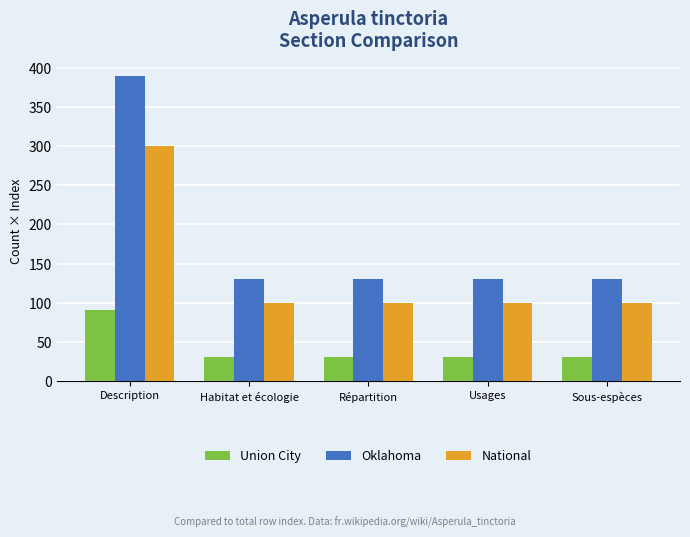

List the series in order of their peak value, highest first.

Oklahoma, National, Union City